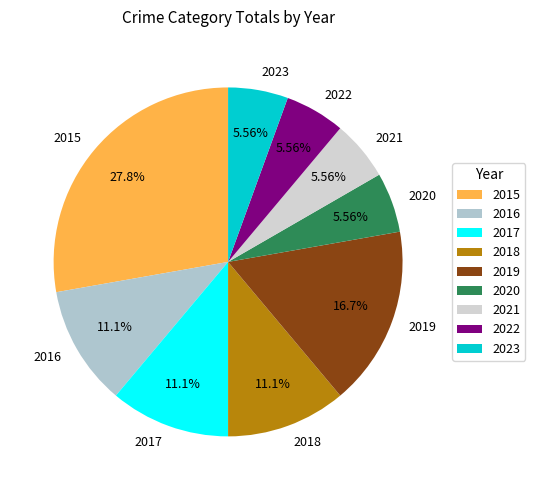

What is the total percentage of 2017 and 2021?

16.7%